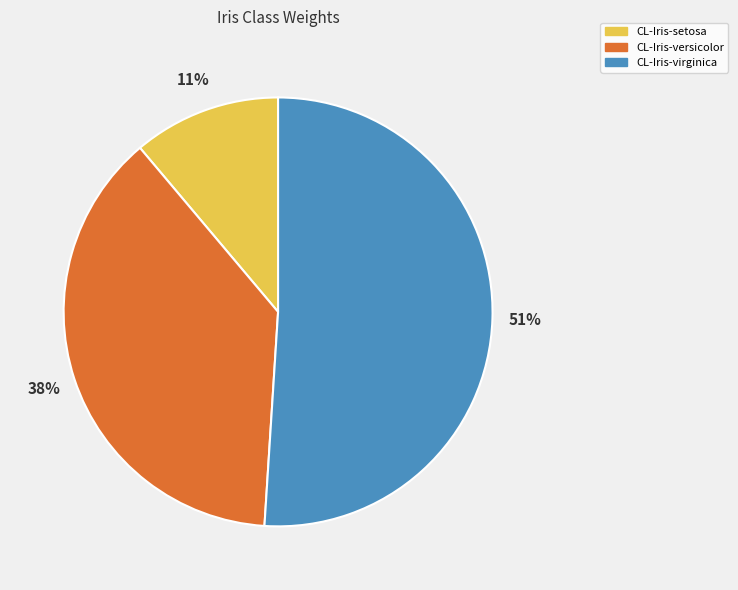

Do CL-Iris-virginica and CL-Iris-versicolor together represent more than half of the pie?

Yes